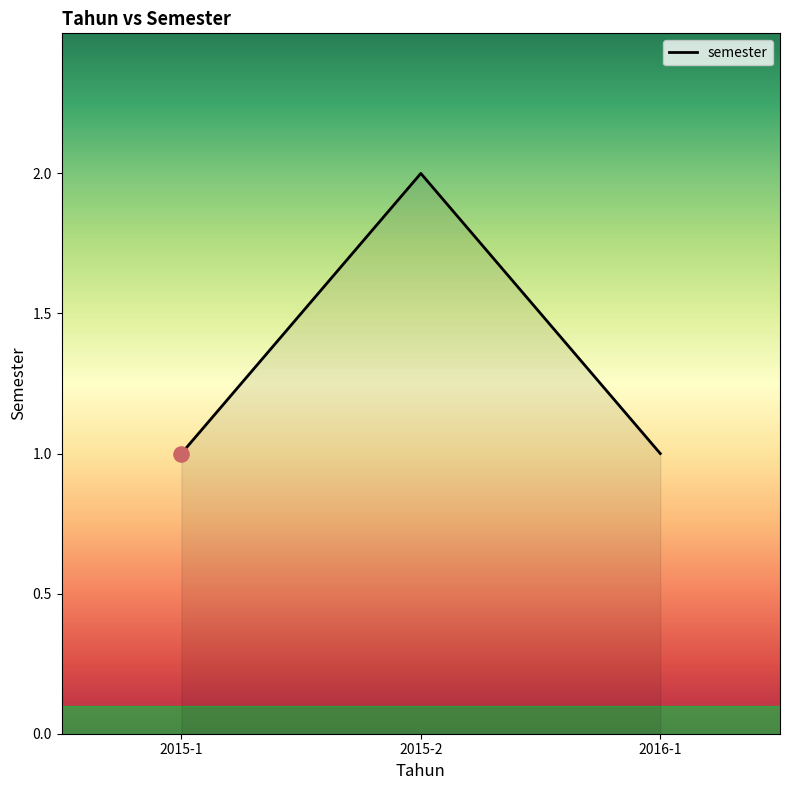

Approximately how many times larger is the value at 2016-1 compared to 2015-2?

0.5